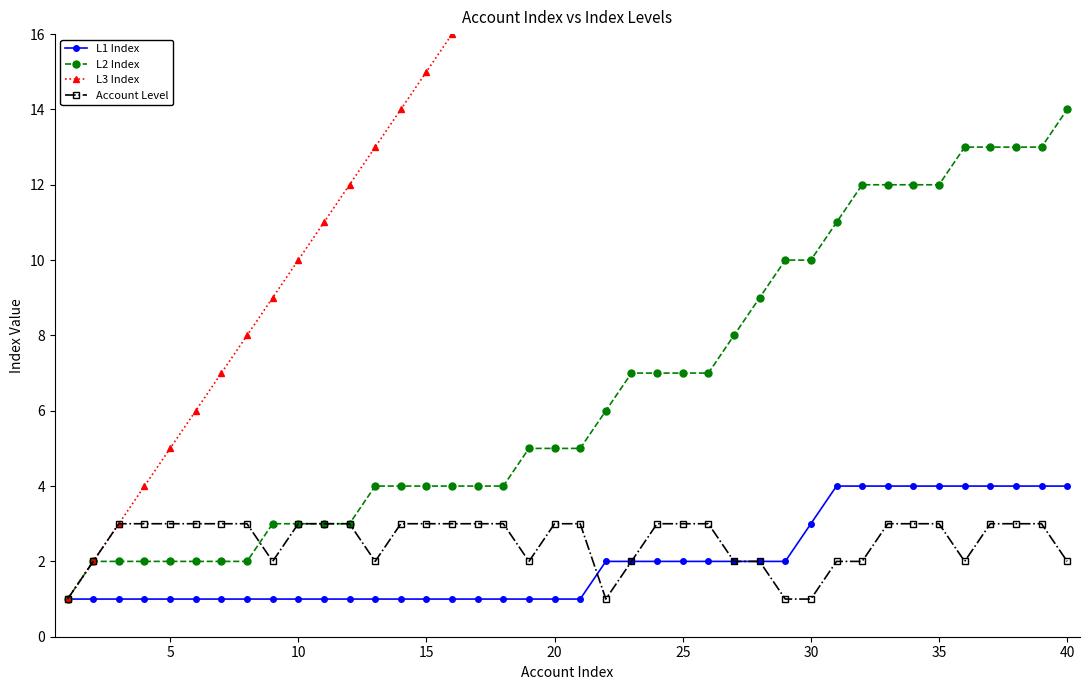

Reading right to left, transcribe all the data shown in this chart.

L1 Index: 4	4	4	4	4	4	4	4	4	4	3	2	2	2	2	2	2	2	2	1	1	1	1	1	1	1	1	1	1	1	1	1	1	1	1	1	1	1	1	1
L2 Index: 14	13	13	13	13	12	12	12	12	11	10	10	9	8	7	7	7	7	6	5	5	5	4	4	4	4	4	4	3	3	3	3	2	2	2	2	2	2	2	1
L3 Index: 39	38	37	36	35	34	33	32	31	30	29	29	28	27	26	25	24	23	22	21	20	19	18	17	16	15	14	13	12	11	10	9	8	7	6	5	4	3	2	1
Account Level: 2	3	3	3	2	3	3	3	2	2	1	1	2	2	3	3	3	2	1	3	3	2	3	3	3	3	3	2	3	3	3	2	3	3	3	3	3	3	2	1